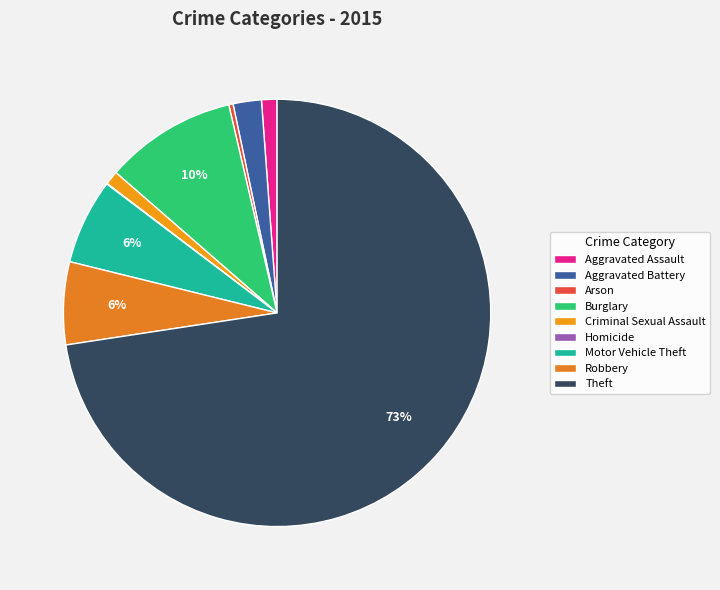

Is it true that Homicide is 13% of the pie?

False